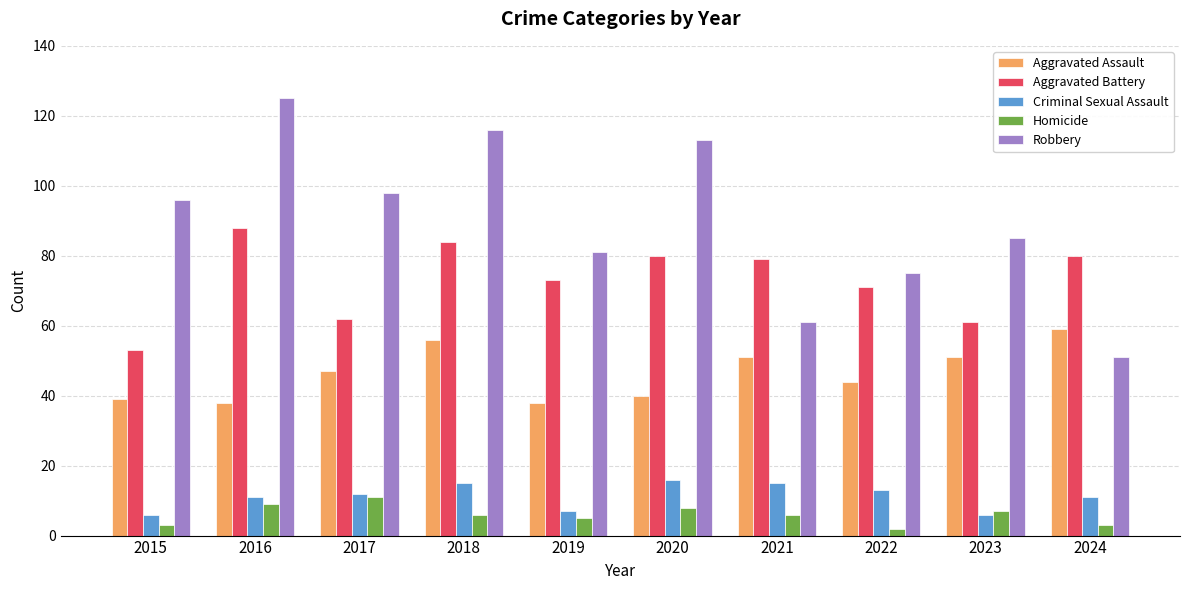

At which category is the sum across all series the highest?

2018